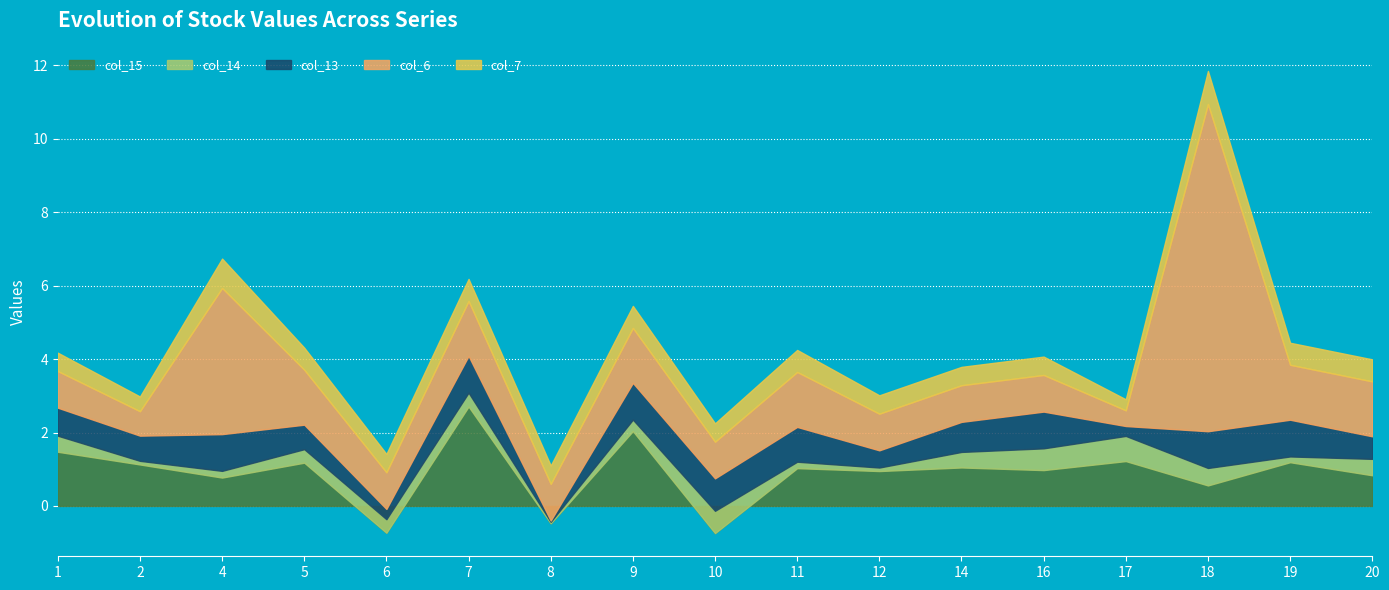

Which series has the largest total across all categories?

col_6